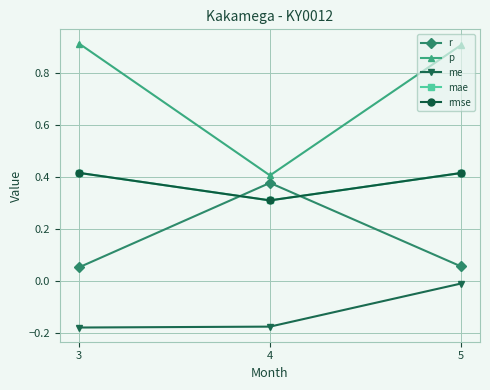

Reading left to right, list all the values displayed in this chart.

r: 0.1	0.4	0.1
p: 0.9	0.4	0.9
me: -0.2	-0.2	-0.0
mae: 0.4	0.3	0.4
rmse: 0.4	0.3	0.4